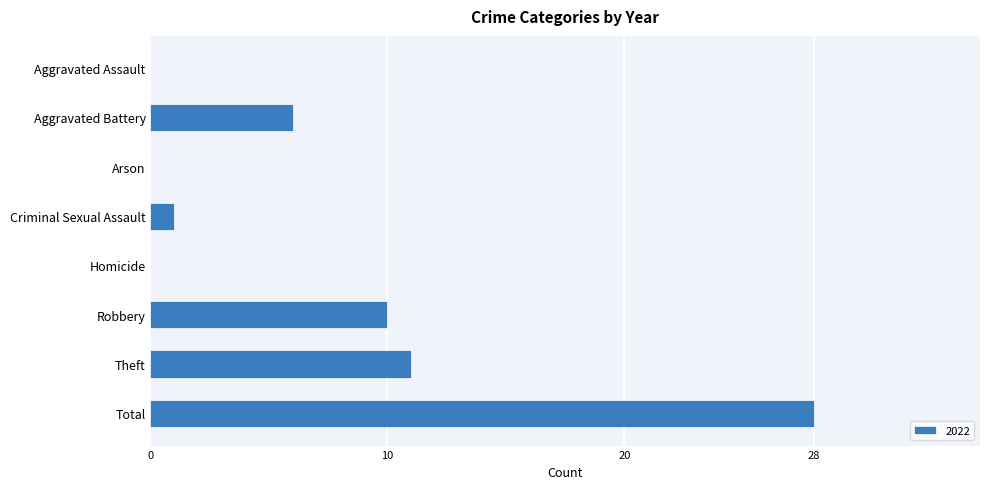

The value at Aggravated Battery is 6. True or false?

True